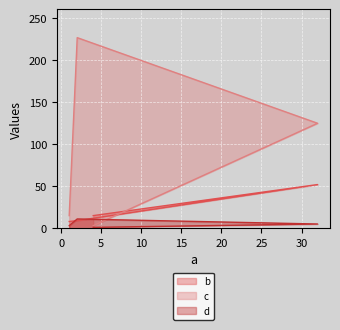

At how many categories does at least one series exceed 116?

2